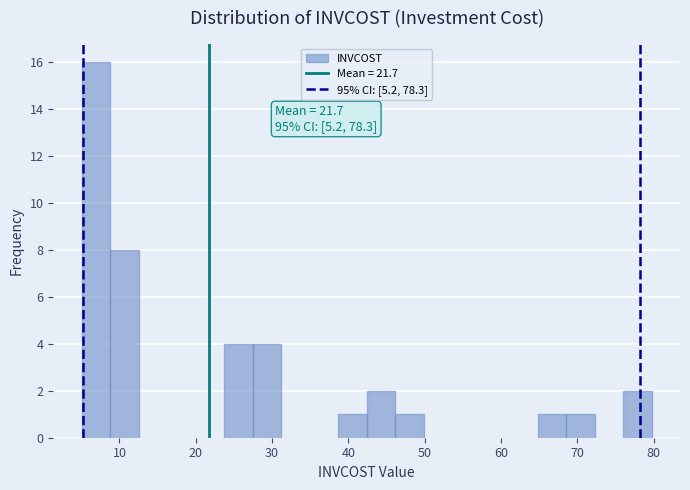

Read against the x-axis, roughly where is the centre of the tallest bar?

7